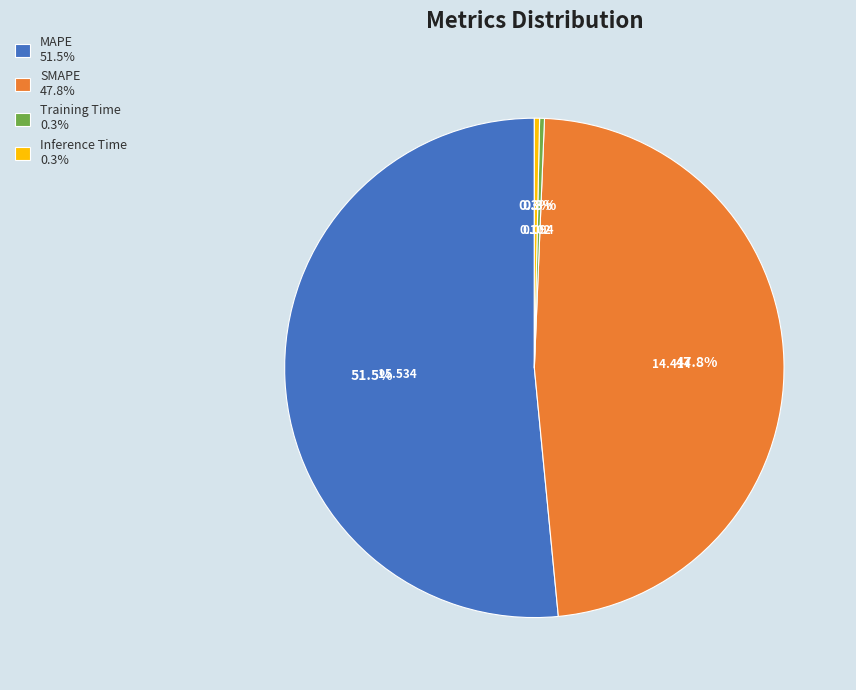

Which has a higher value, MAPE or SMAPE?

MAPE